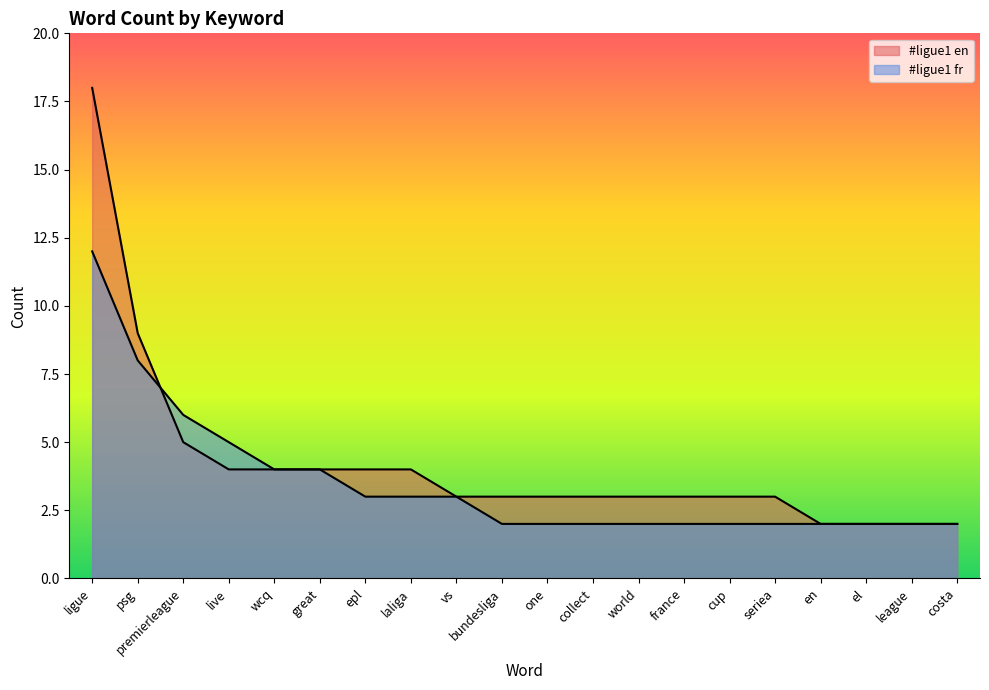

What is the value of the #ligue1 en point at the 18th from the left?

2